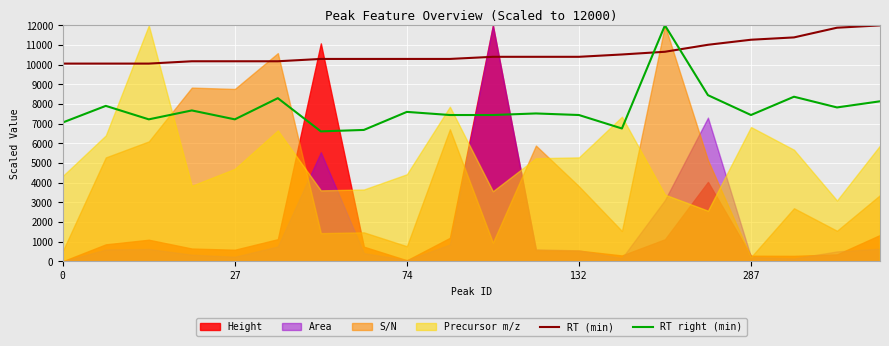

After their last crossing, which series has the higher values: RT (min) or RT right (min)?

RT (min)